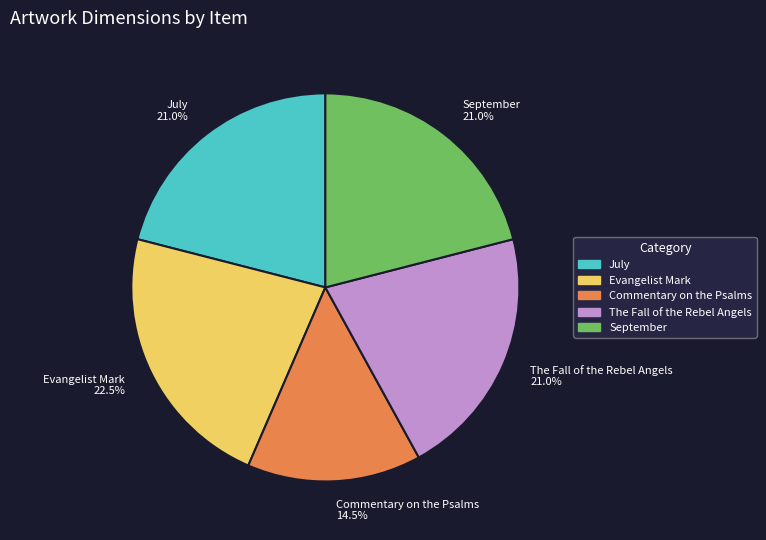

Which category has the smallest portion of the pie?

Commentary on the Psalms